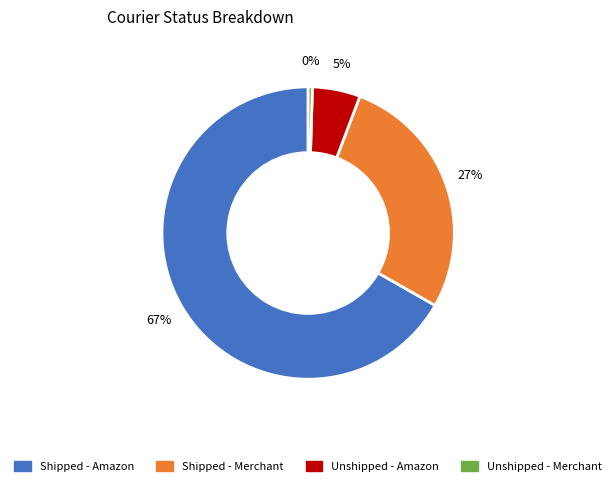

How many segments does this pie chart have?

4